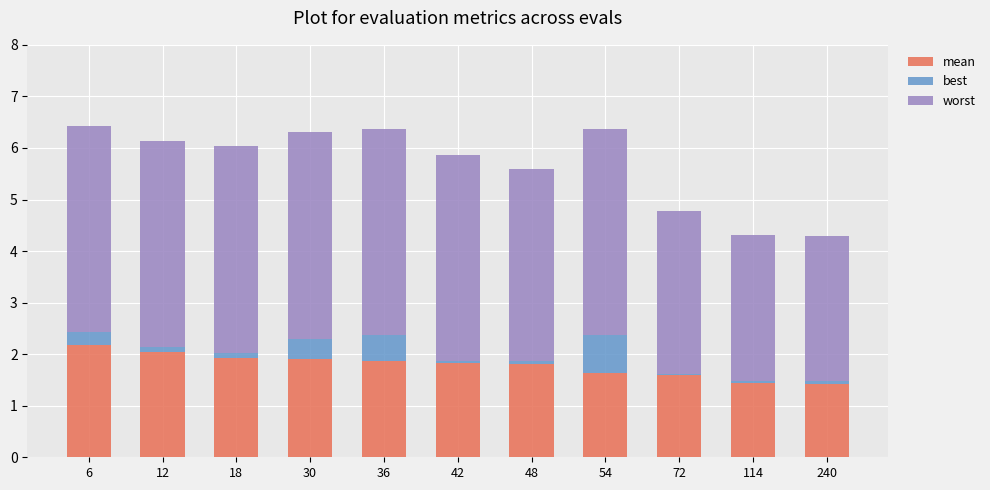

List the series in order of their overall mean, lowest first.

best, mean, worst